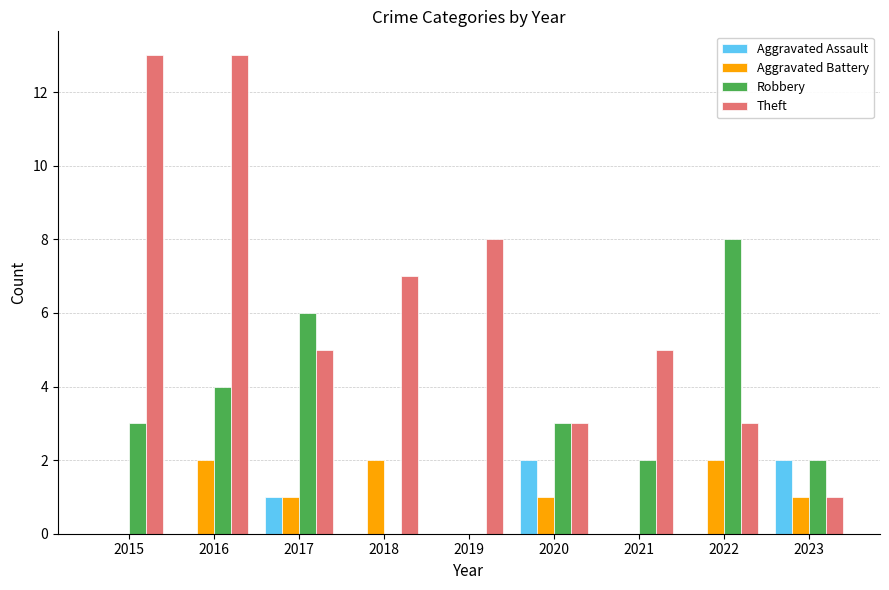

What is the sum of all Theft values?

58